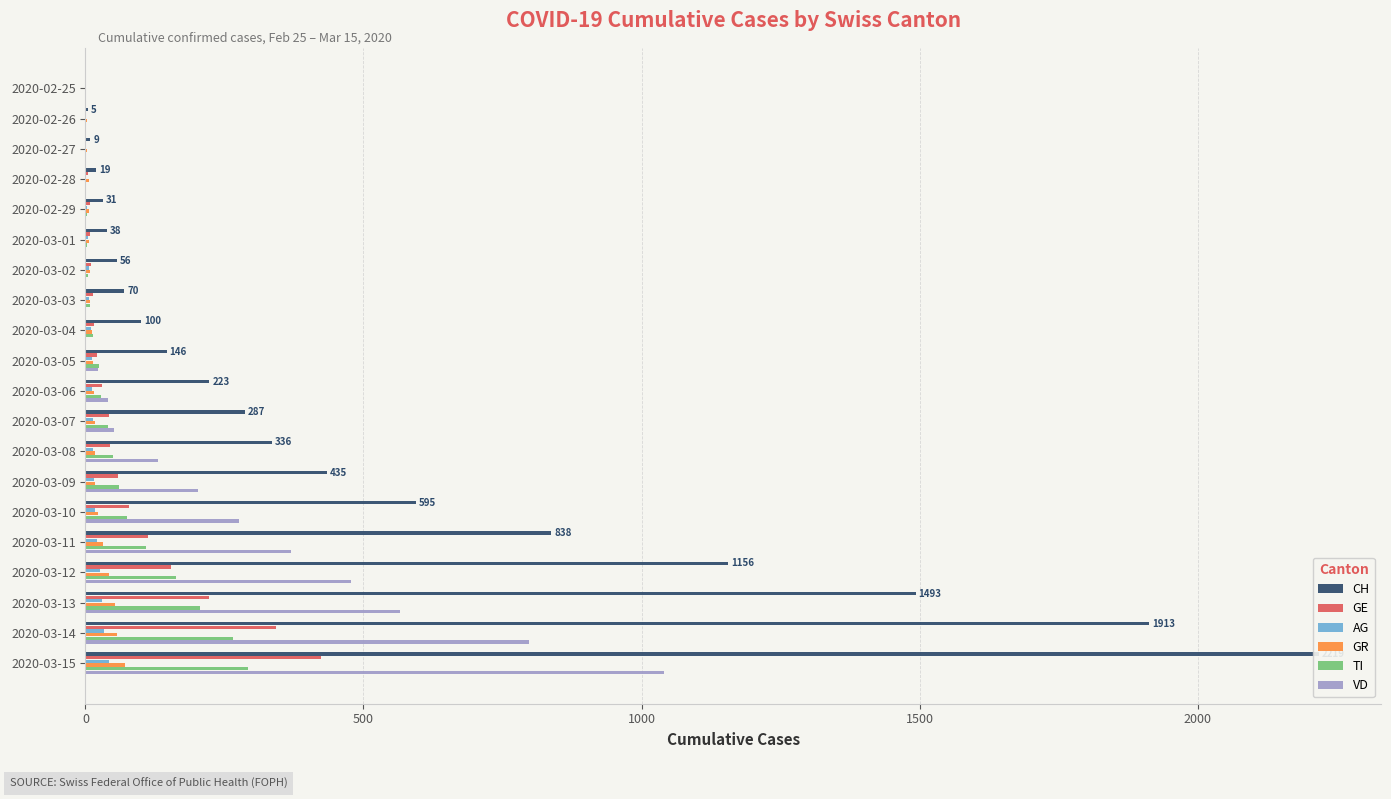

Rank the series at 2020-03-08 from highest to lowest value.

CH, VD, TI, GE, GR, AG